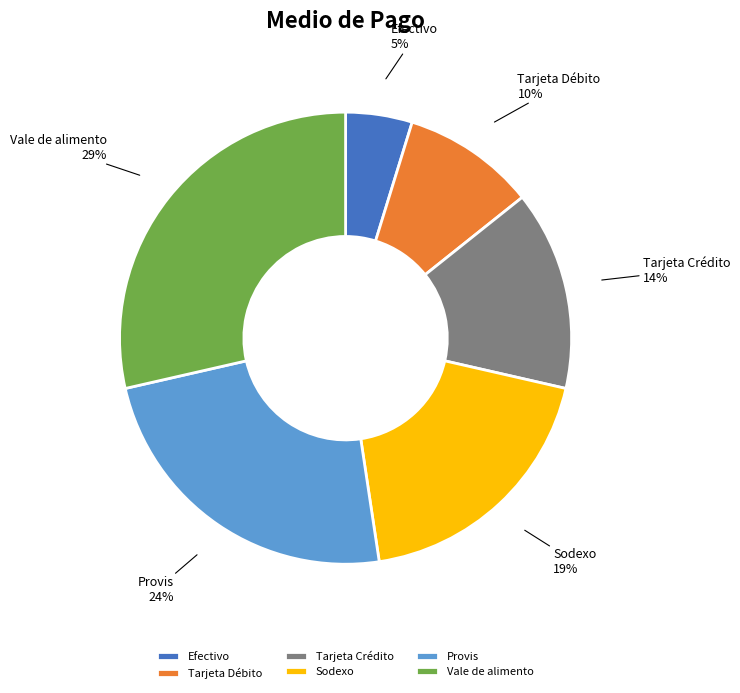

Is there a majority slice in this chart?

No